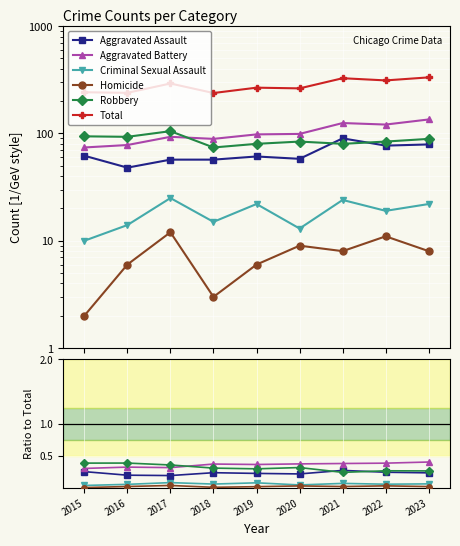

Which series has the largest range (max minus min)?

Total